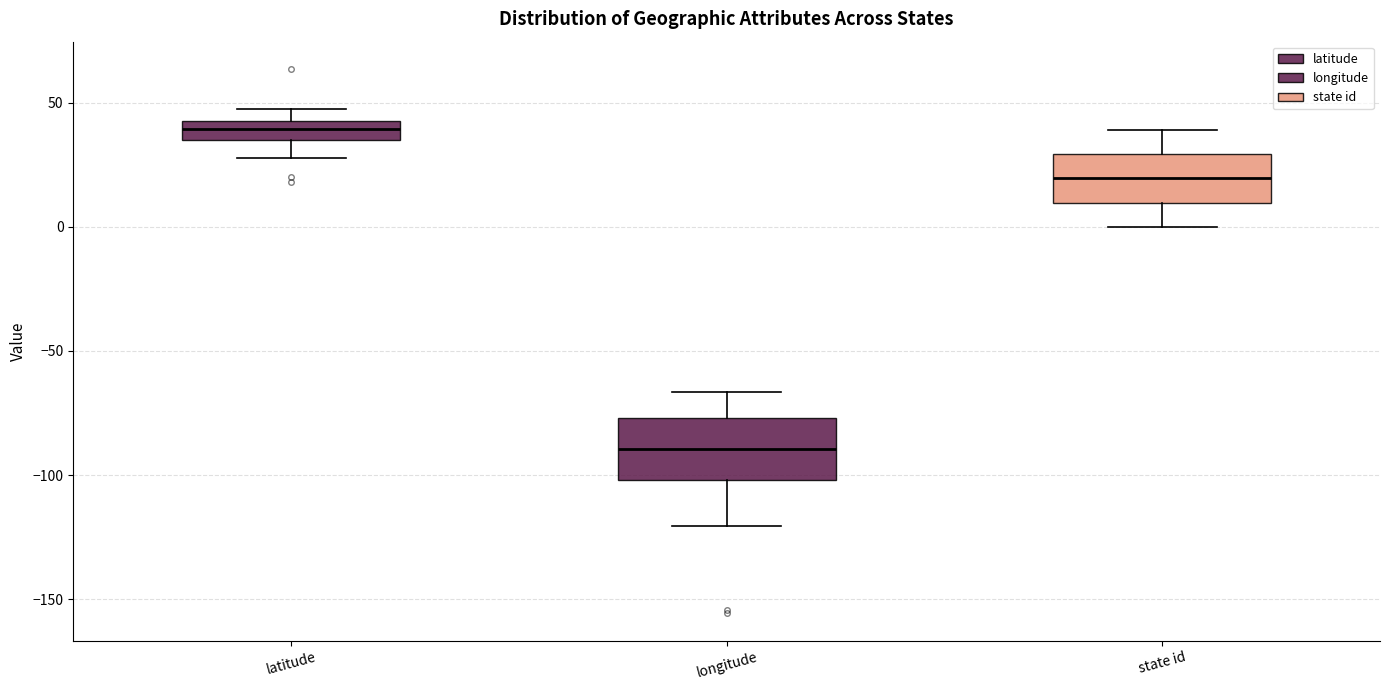

Where is the upper edge of the box for latitude on the y-axis? The values are not printed on the chart, so give them approximately, as read against the axis.

45